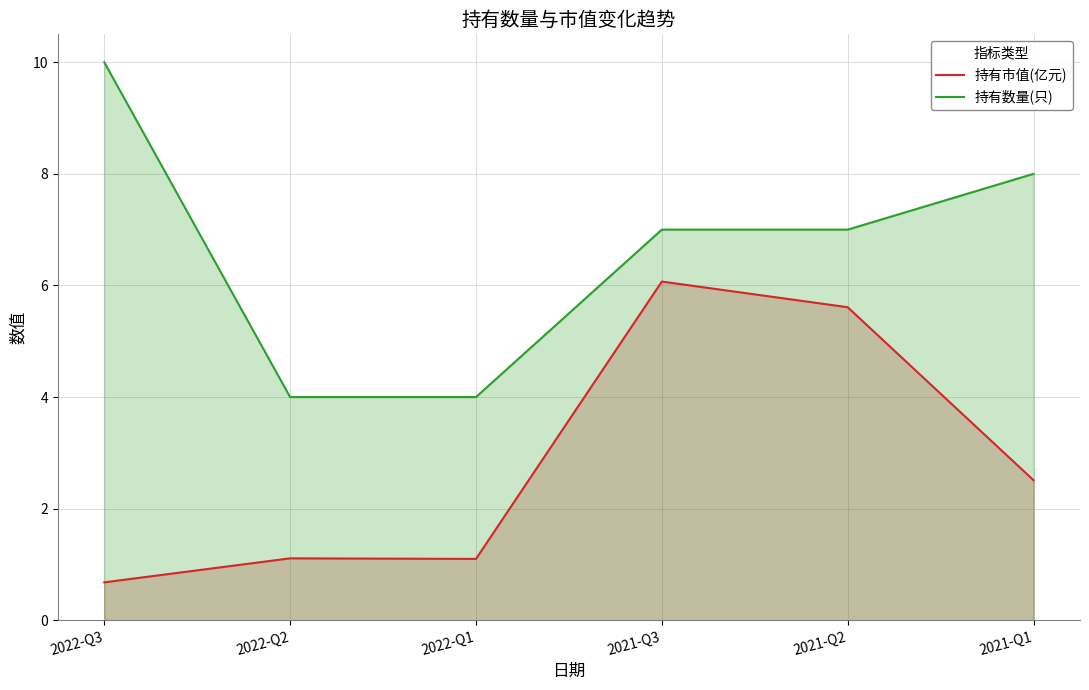

Reading left to right, extract all data points from this chart.

持有市值(亿元): 0.7	1.1	1.1	6.1	5.6	2.5
持有数量(只): 10.0	4.0	4.0	7.0	7.0	8.0